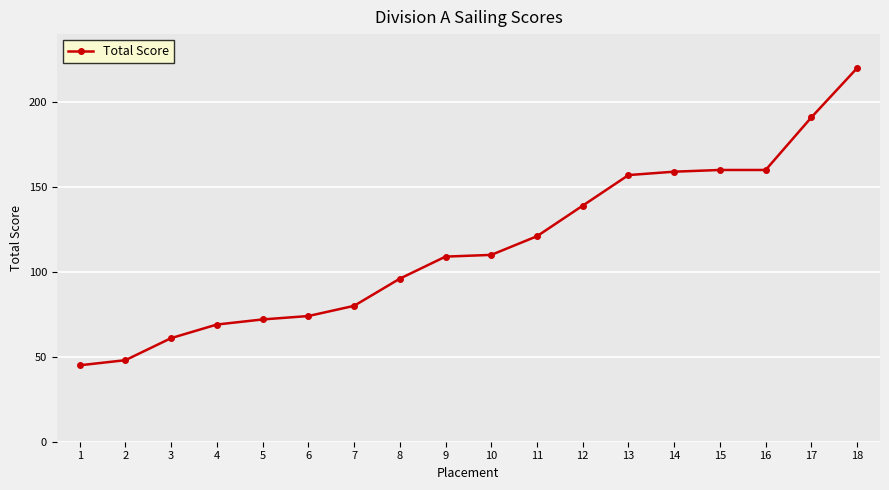

What is the ratio of the value at 2 to the value at 1?

1.1